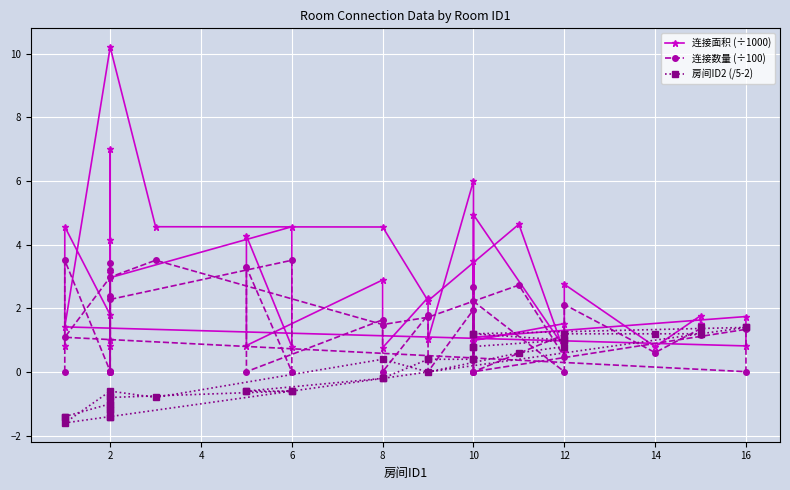

The 房间ID2 (/5-2) series shows 1.7 at 10. True or false?

False